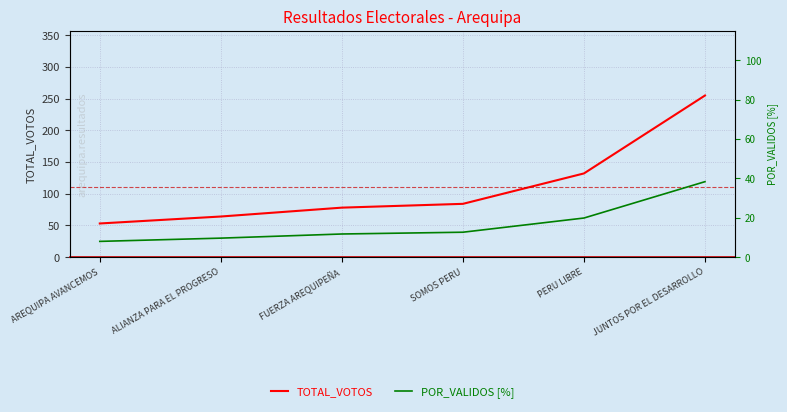

The POR_VALIDOS [%] series shows 12.6 at SOMOS PERU. True or false?

True